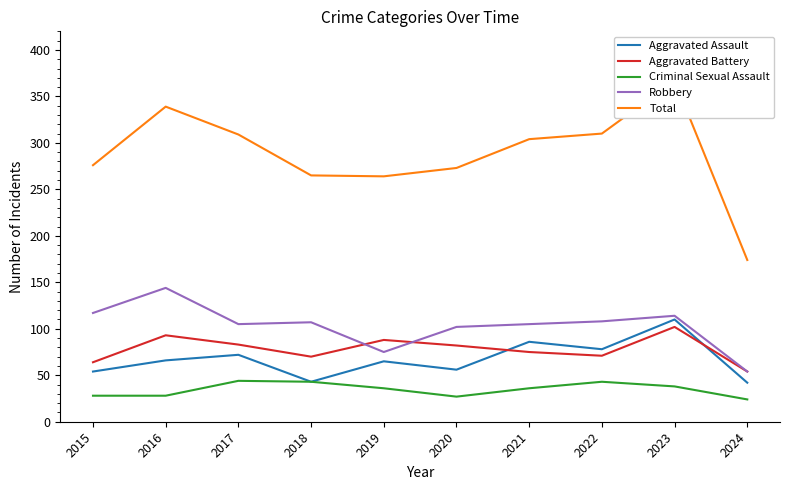

At which category is the sum across all series the highest?

2023